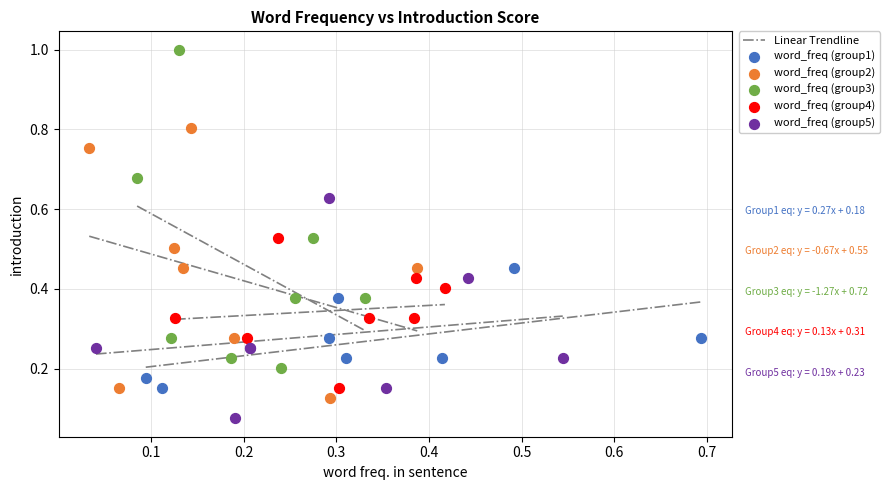

Which series has the widest spread of Y values?

word_freq (group3)